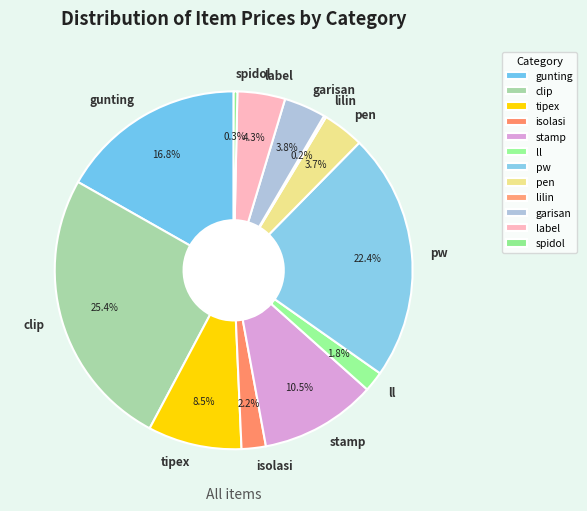

What percentage is NOT represented by clip?

74.6%